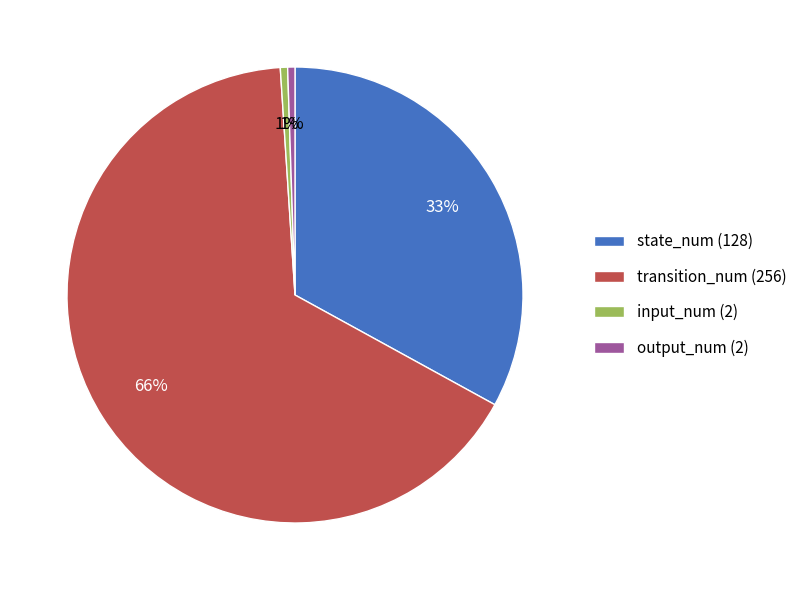

To the nearest percent, what portion does output_num (2) represent?

1%